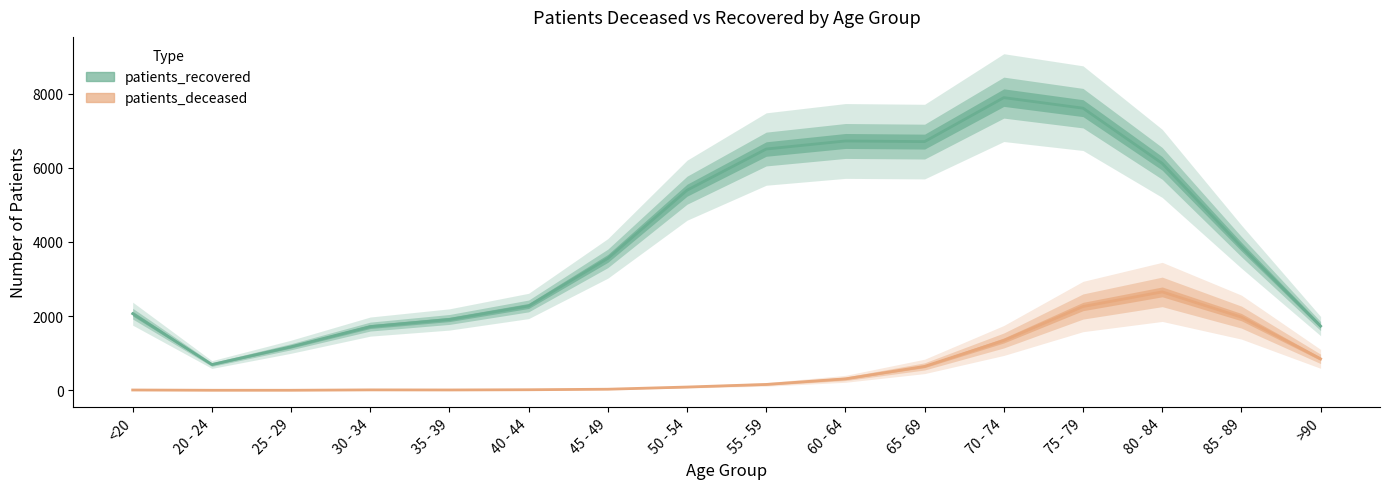

True or false: patients_deceased has more than 0 interior local peaks.

True